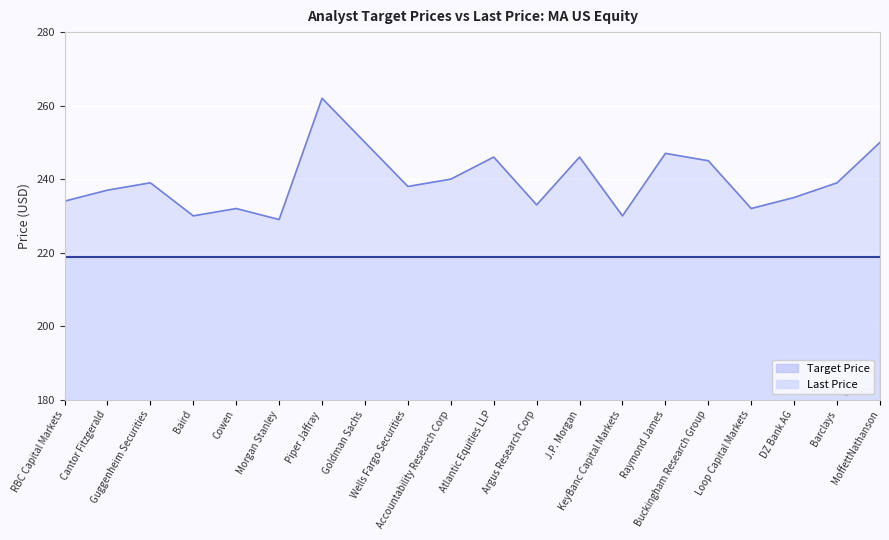

What is the label of the 1st point from the left?

RBC Capital Markets